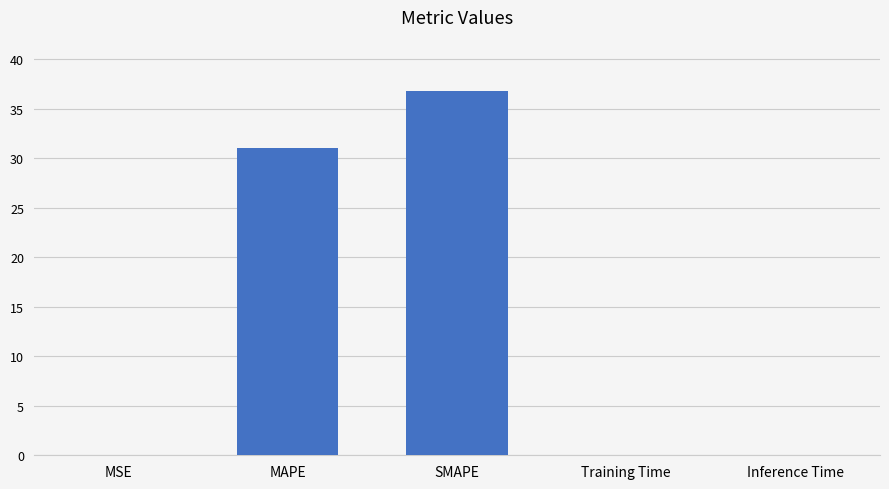

Which has a higher value, Training Time or MAPE?

MAPE